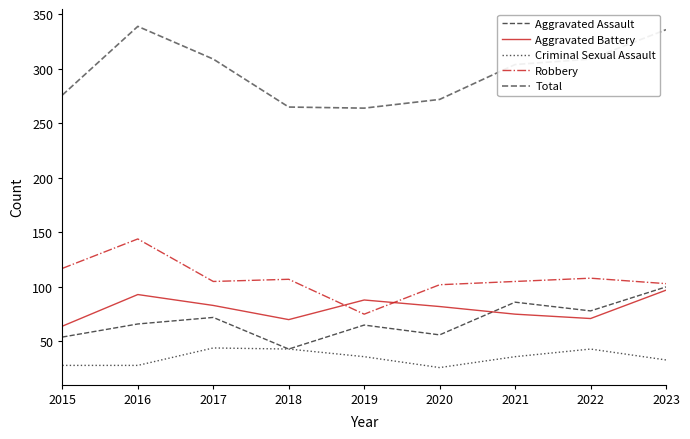

What is the total value across all series at 2021?

606